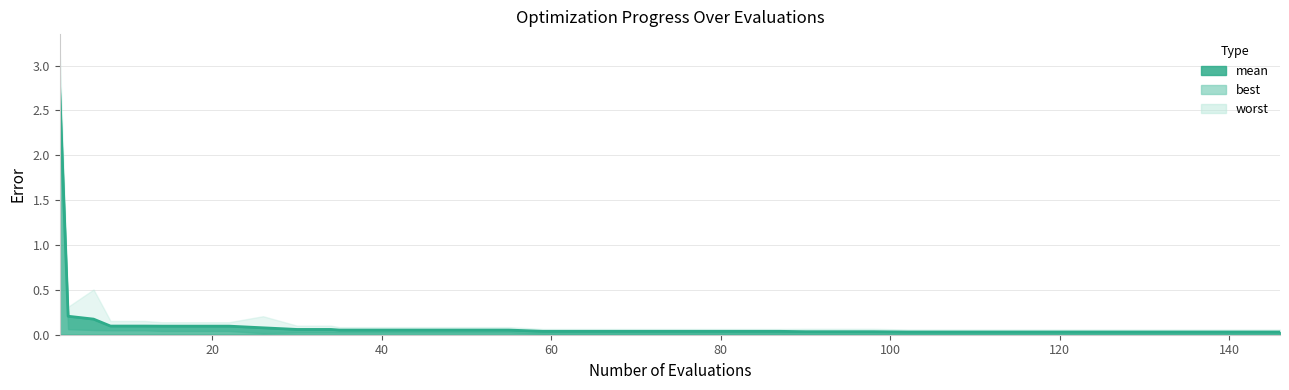

True or false: worst and mean cross at least once.

False